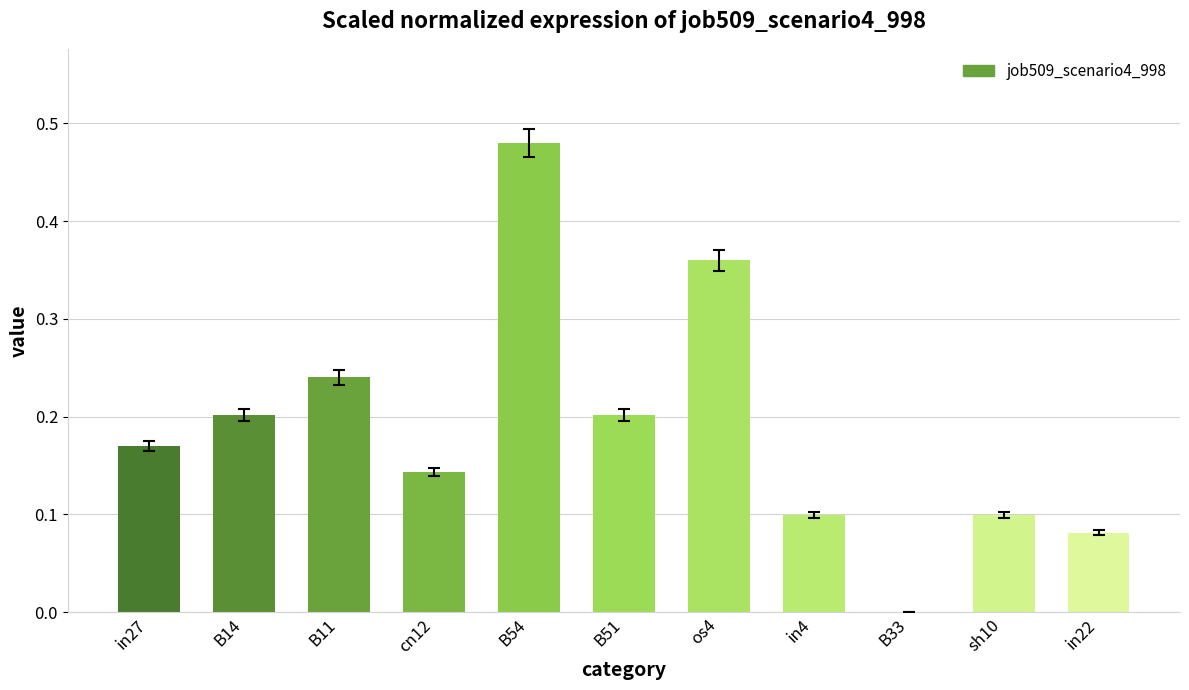

Between in4 and in27, which is larger?

in27